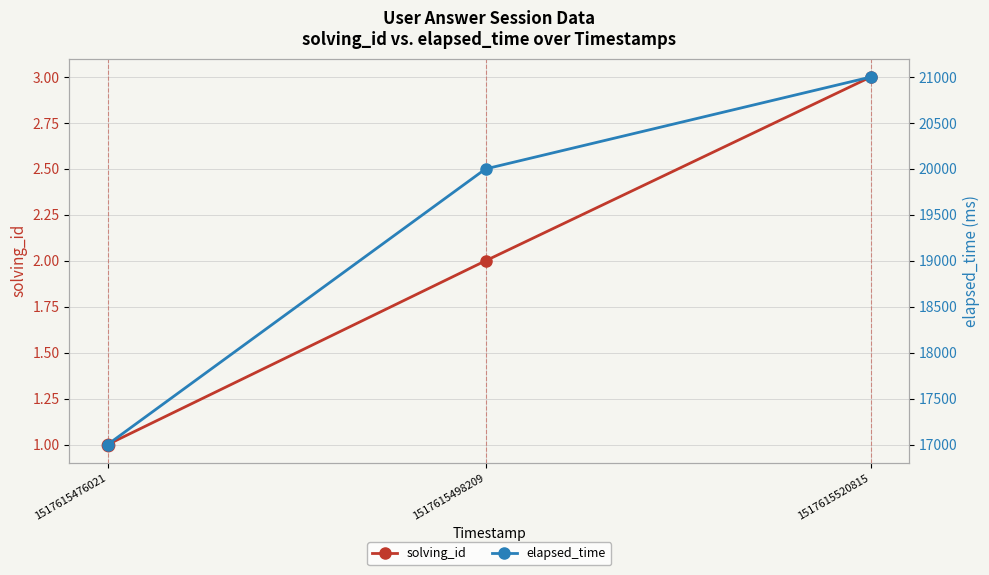

What is the total value across all series at 1517615476021?

17001